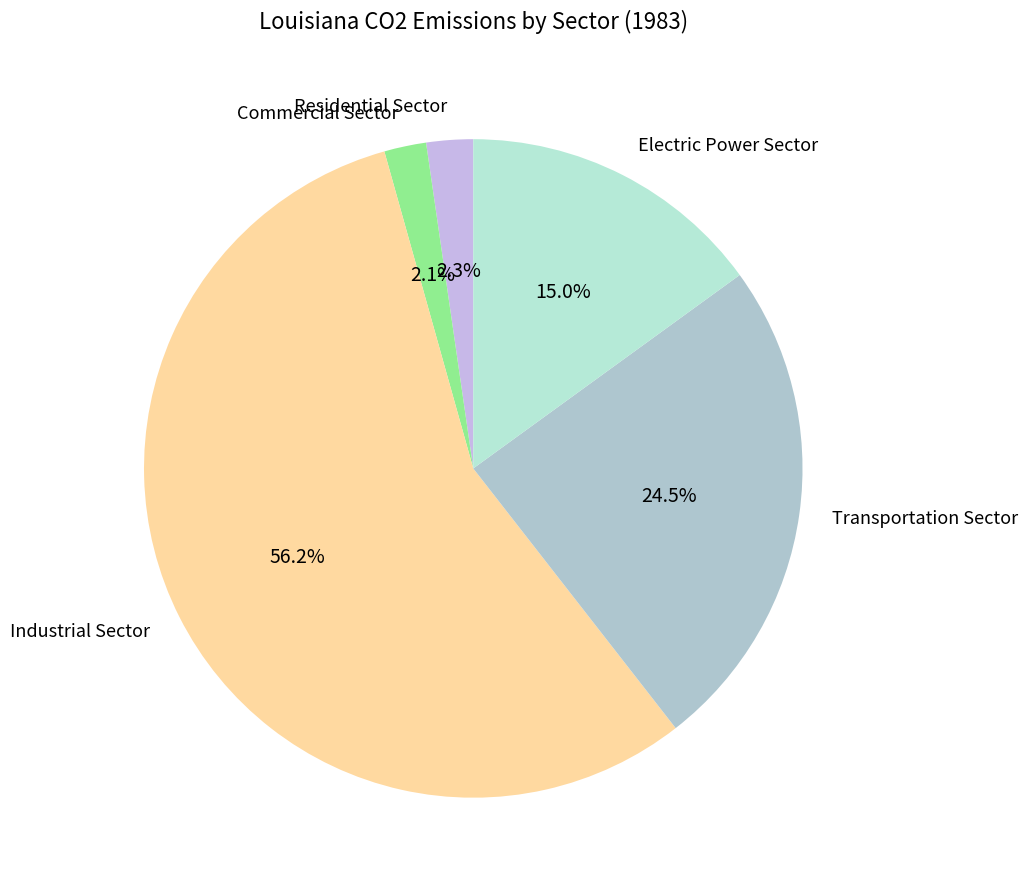

What percentage is NOT represented by Electric Power Sector?

85.0%